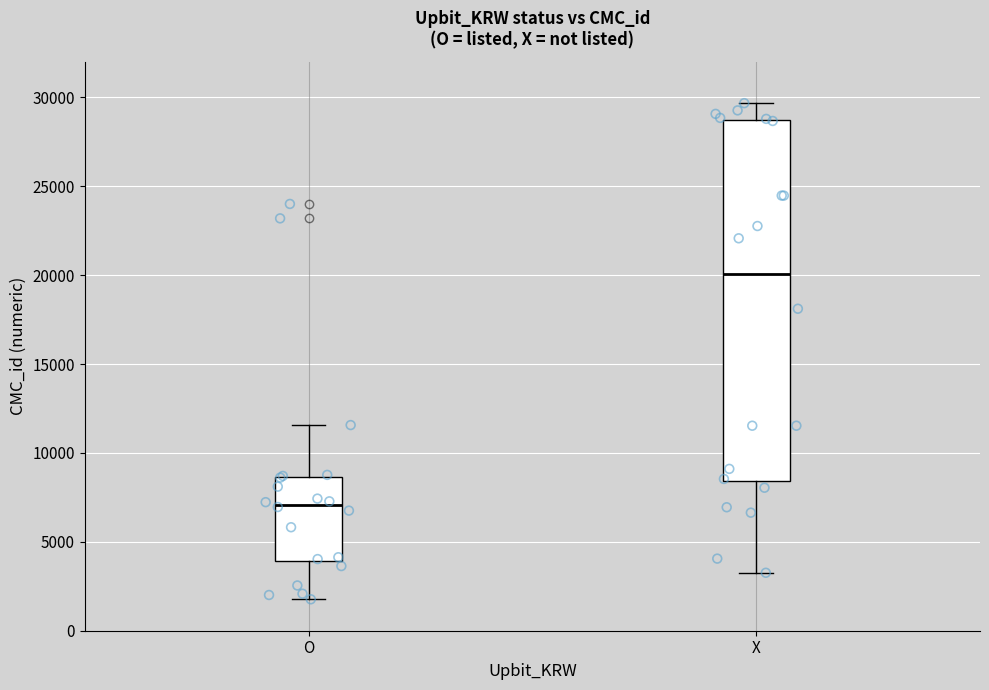

Which box has the highest median line?

X